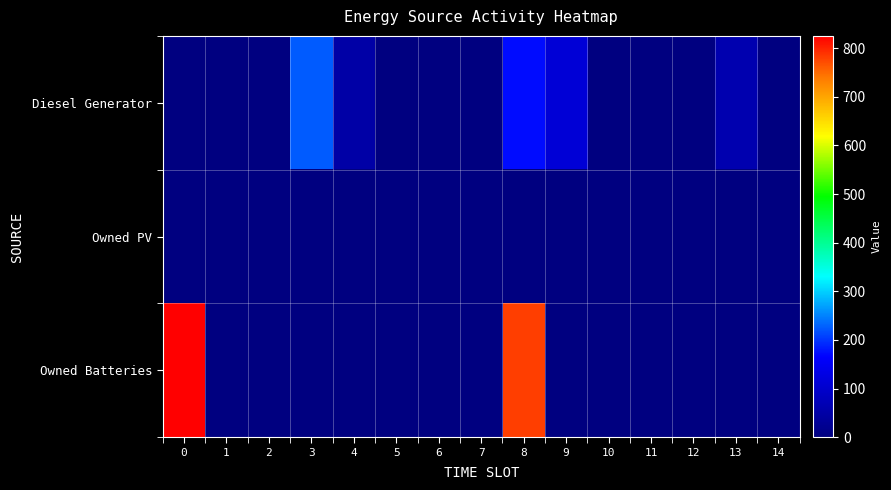

Rank the series by their maximum value, from highest to lowest.

Owned Batteries, Diesel Generator, Owned PV